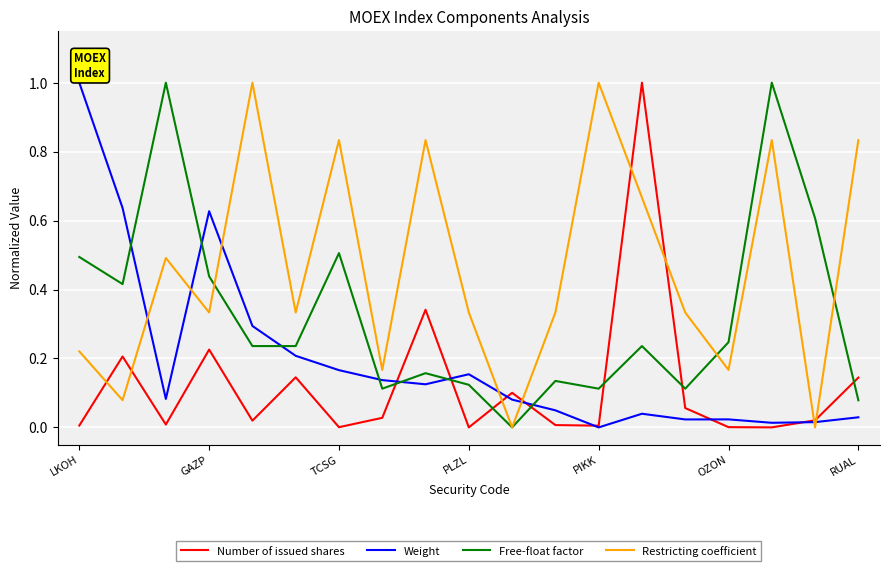

Which series has the largest total across all categories?

Restricting coefficient